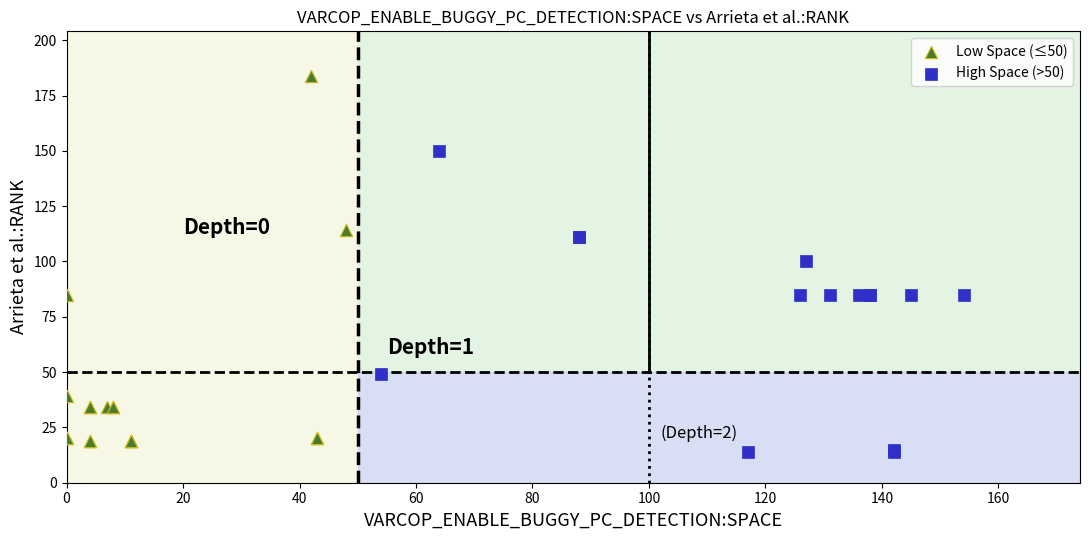

What are all the series names shown in the legend?

Low Space (≤50), High Space (>50)